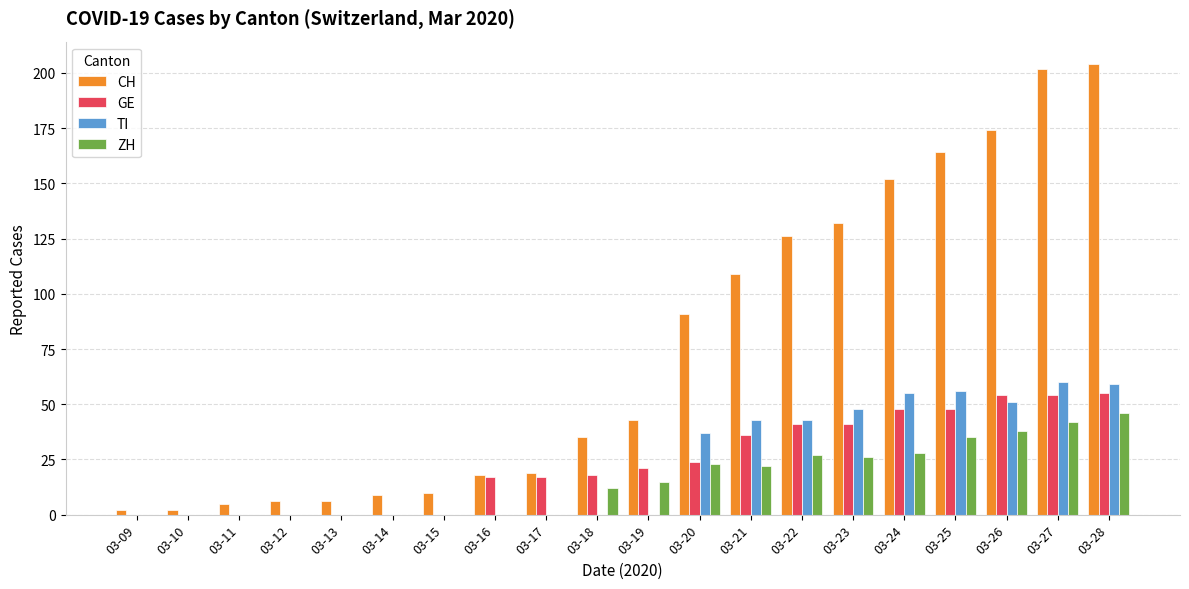

Which series has the largest total across all categories?

CH